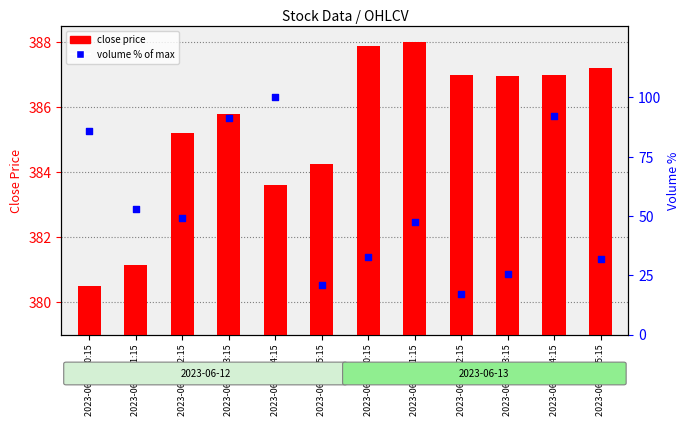

Which series has the largest Y range (max minus min)?

volume % of max